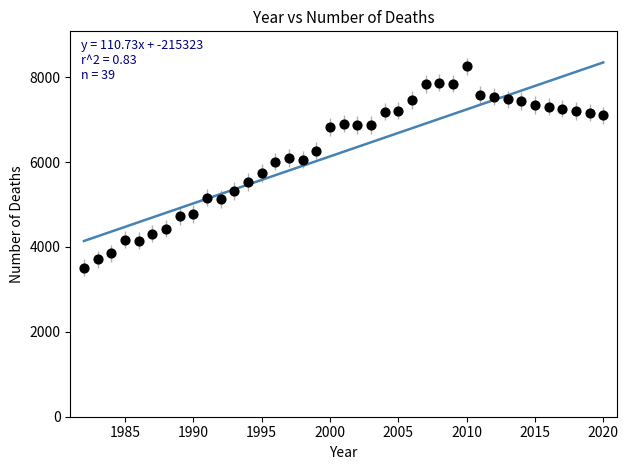

What is the range of X values (max minus min)?

38